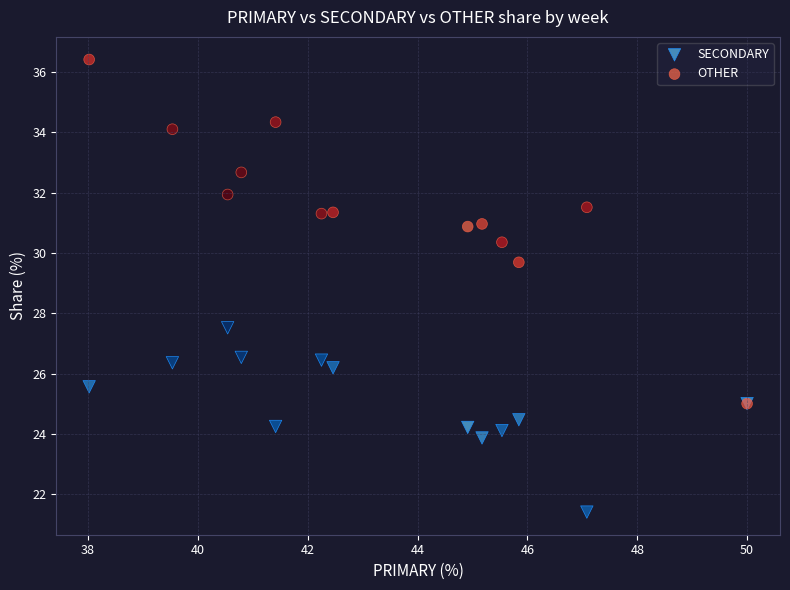

Across all series, what Y value is closest to 28?

27.5